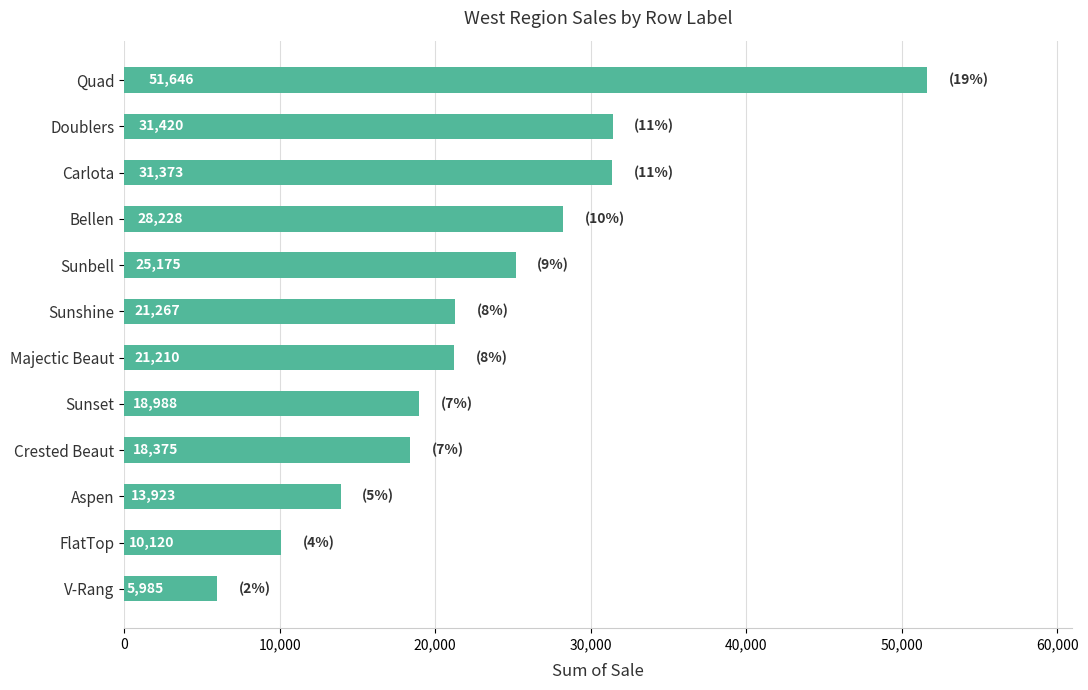

Rank the categories by value from highest to lowest.

Quad, Doublers, Carlota, Bellen, Sunbell, Sunshine, Majectic Beaut, Sunset, Crested Beaut, Aspen, FlatTop, V-Rang